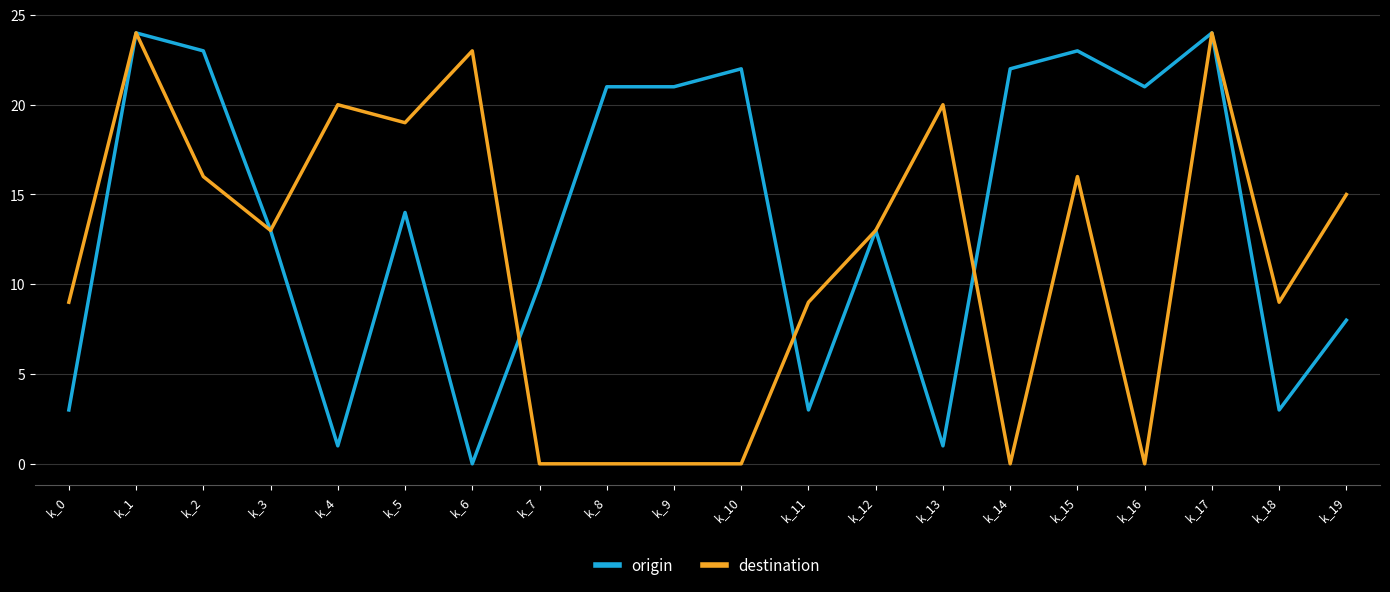

Rank the series by their average value, from lowest to highest.

destination, origin